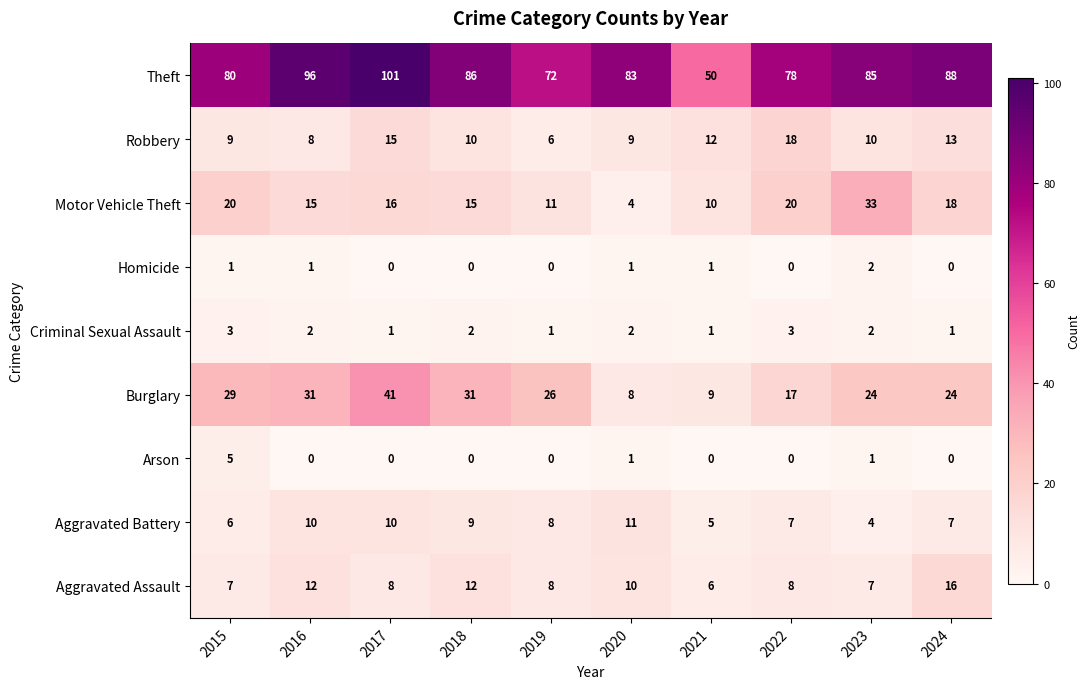

What is the difference between the maximum and minimum values in the Burglary series?

33